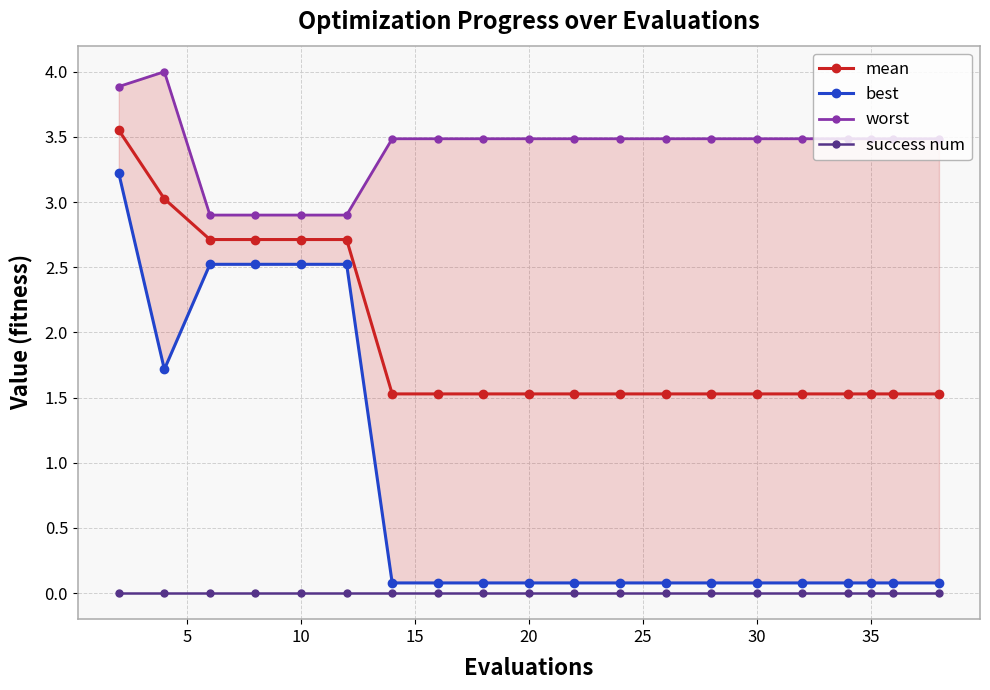

Which series has the largest range (max minus min)?

best